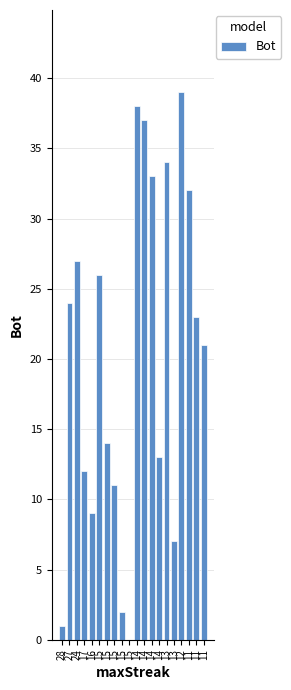

How many positive values are there?

19